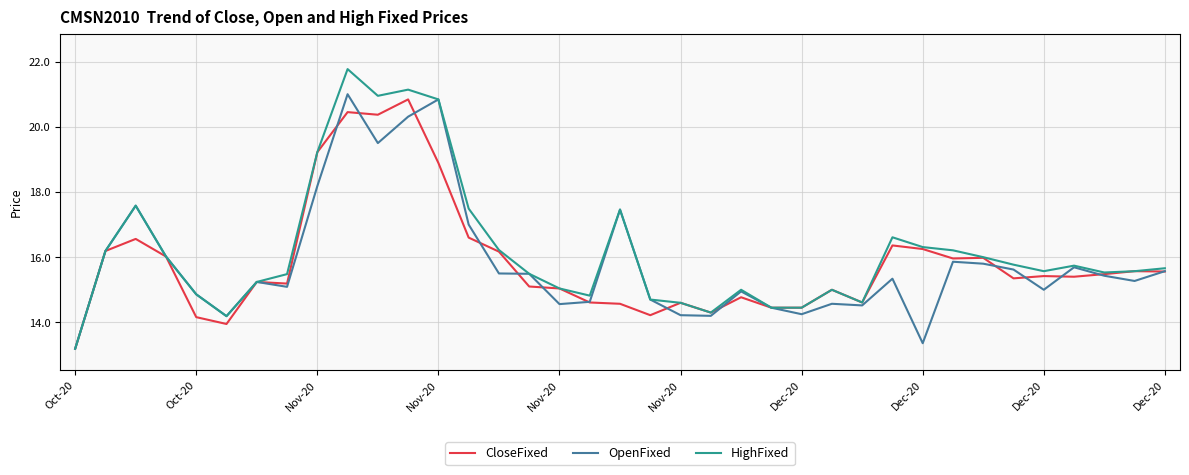

How many series are shown in this chart?

3